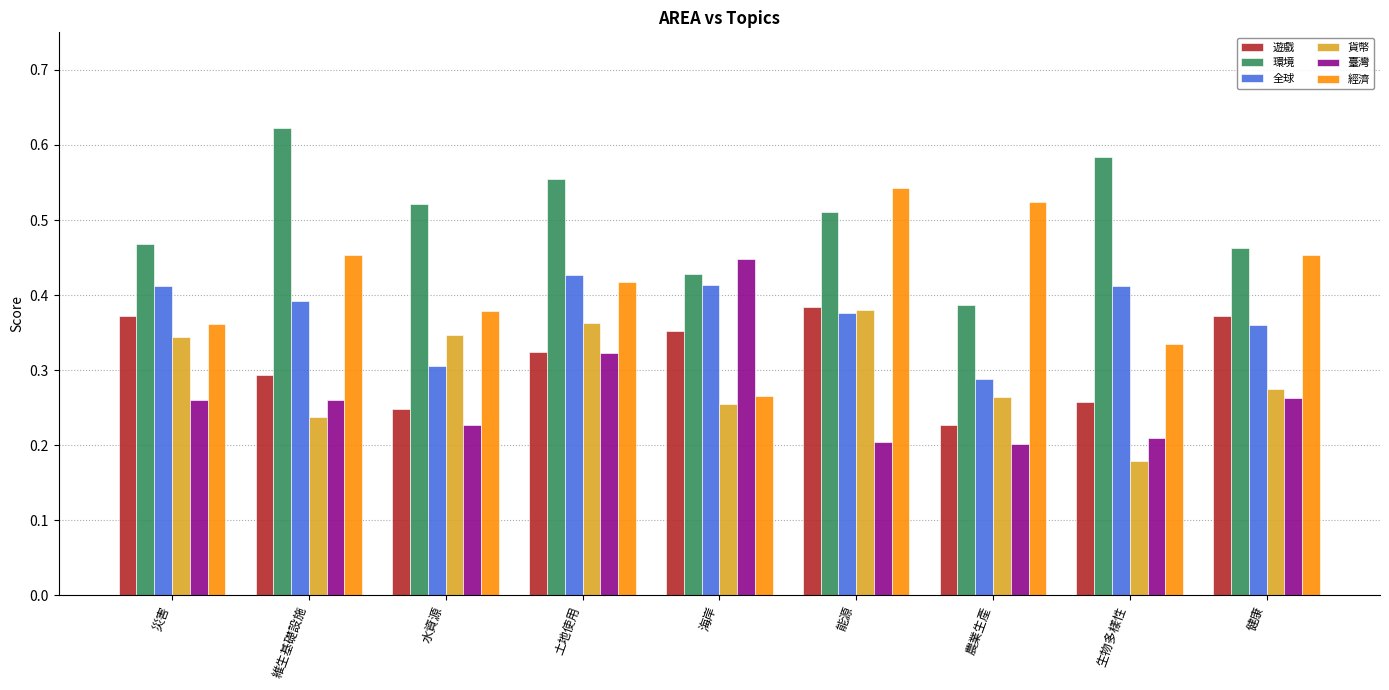

Rank the series at 海岸 from lowest to highest value.

貨幣, 經濟, 遊戲, 全球, 環境, 臺灣